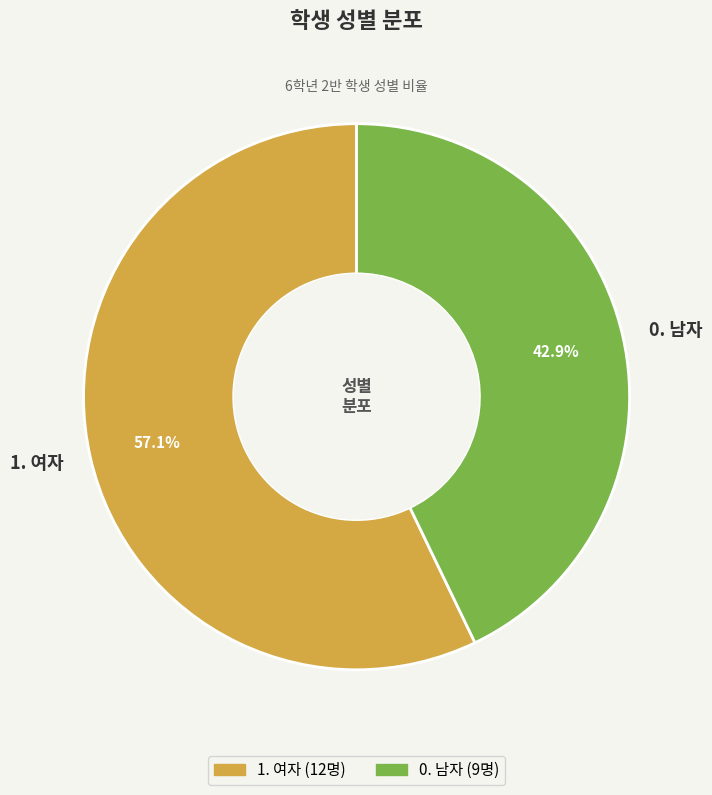

Count the number of slices in the pie.

2